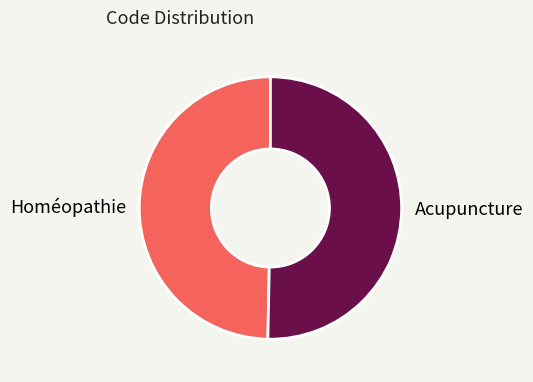

Count the number of slices in the pie.

2